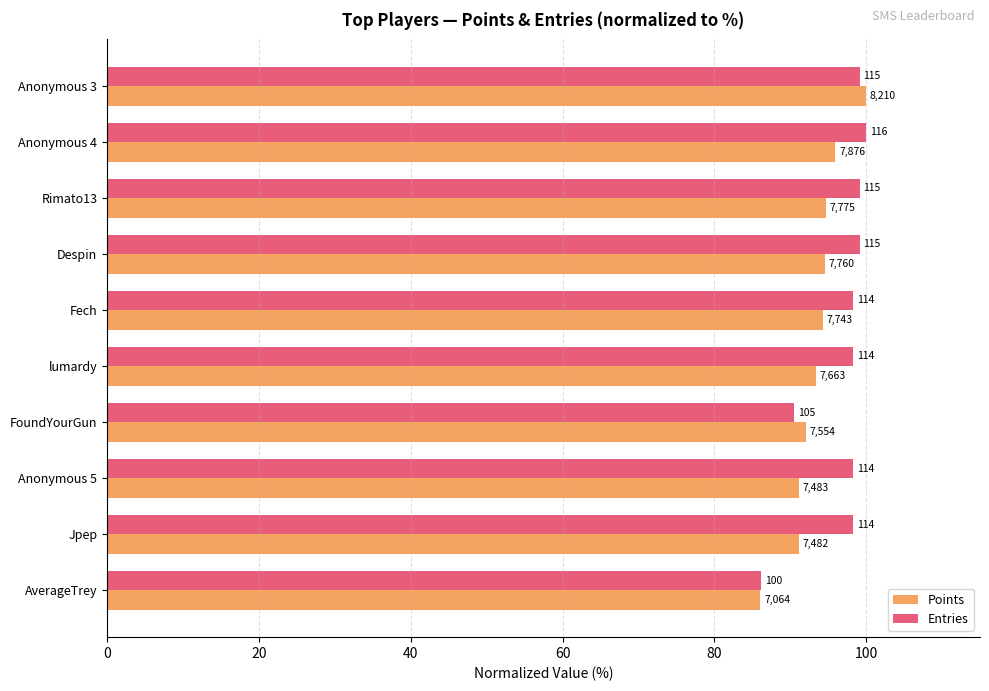

What are all the series names shown in the legend?

Points, Entries